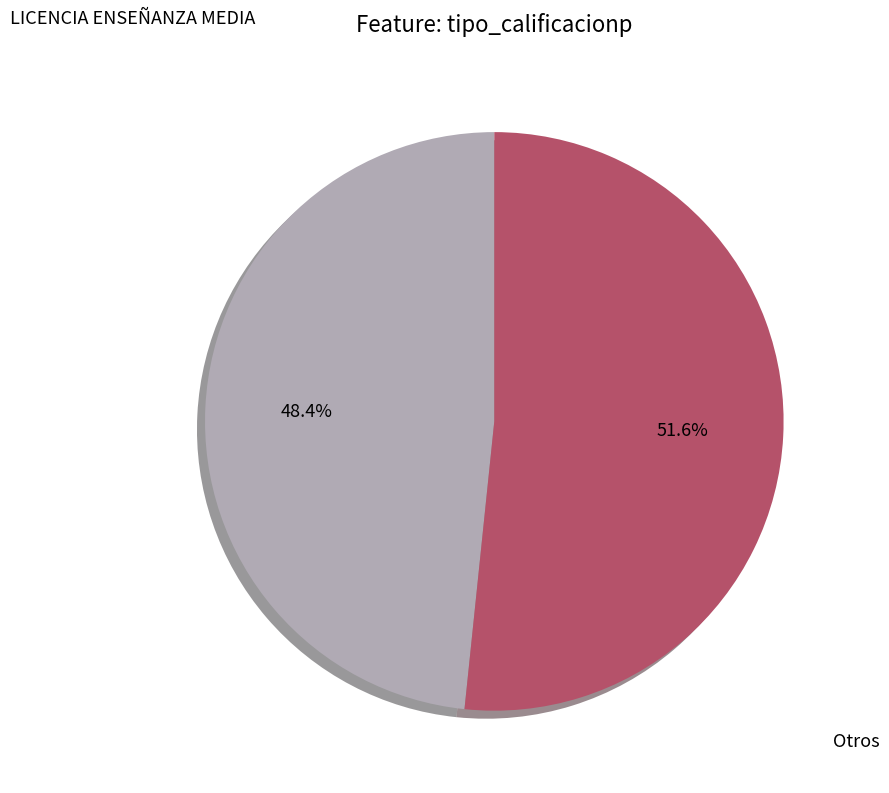

What is the largest slice in the pie chart?

Otros